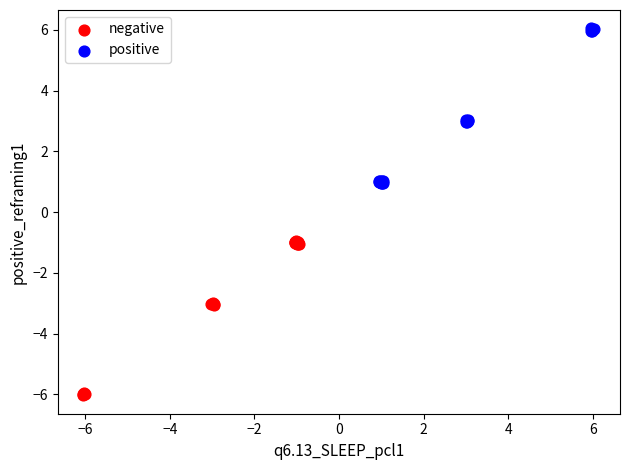

What are all the series names shown in the legend?

negative, positive